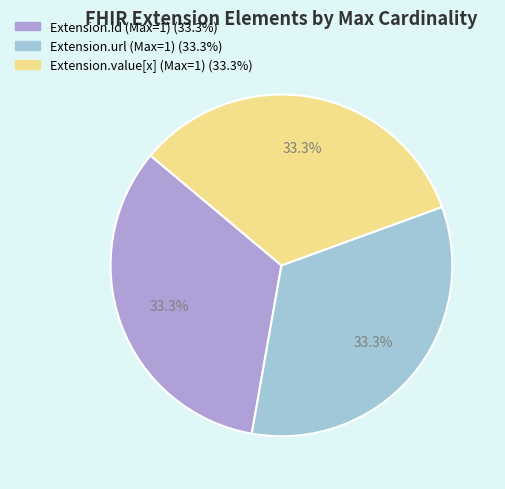

Is there any slice that represents more than half of the pie?

No